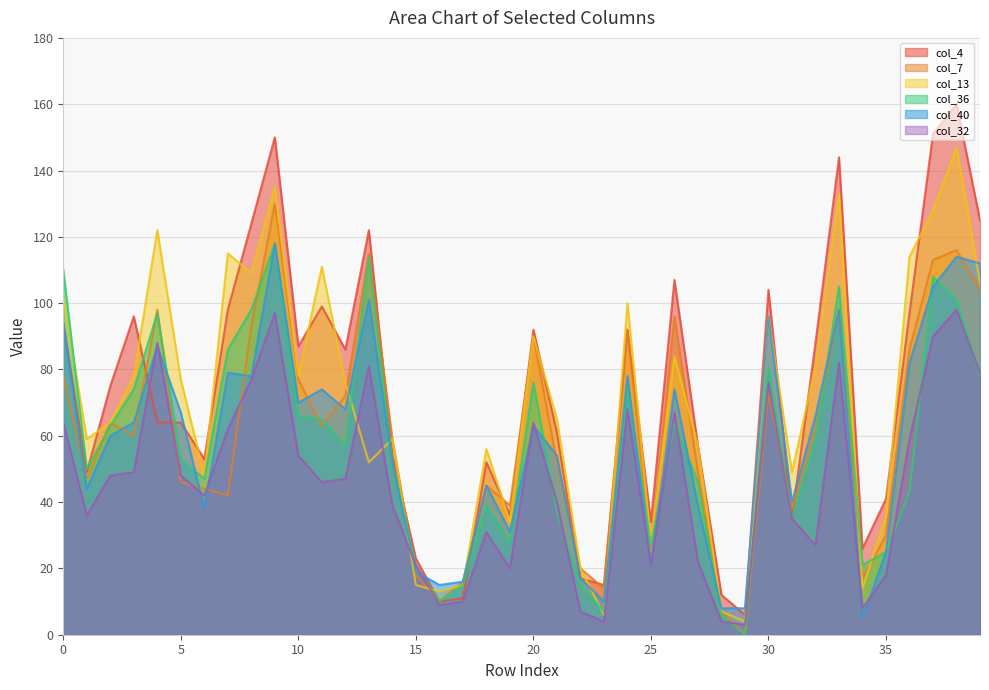

List the series in order of their peak value, lowest first.

col_32, col_36, col_40, col_7, col_13, col_4